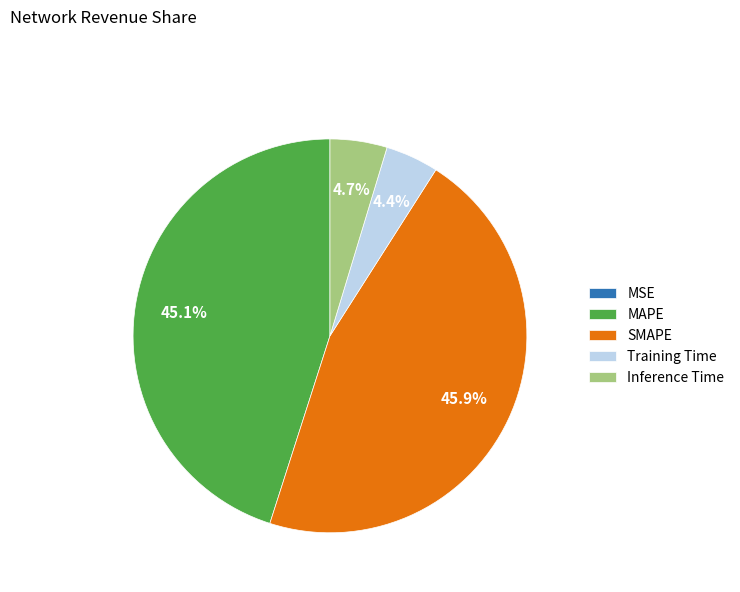

To the nearest percent, what portion does SMAPE represent?

46%